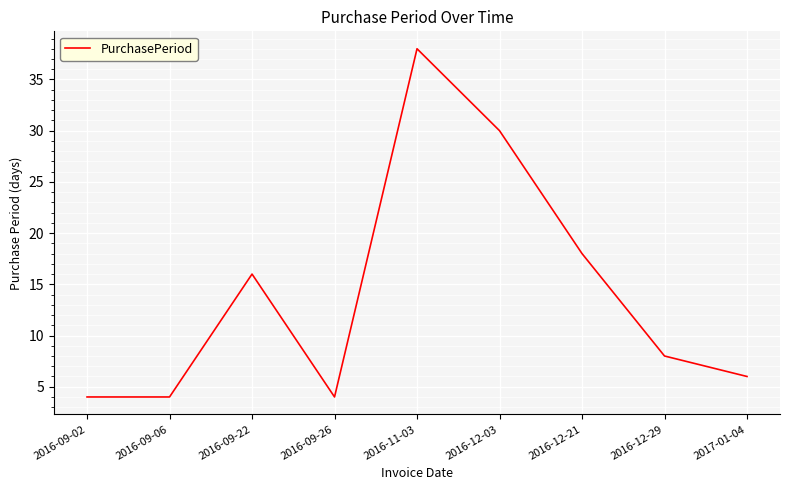

The chart shows a value of 18 at 2016-12-21. True or false?

True